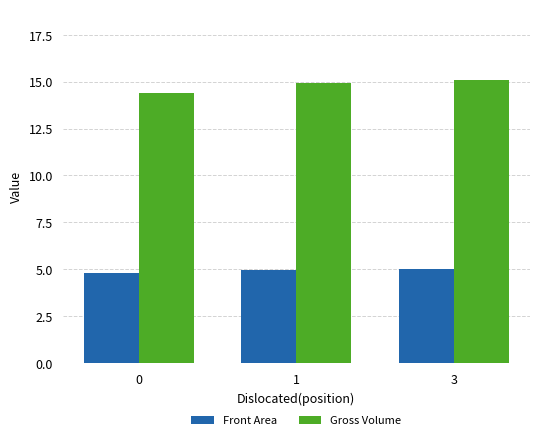

At 3, list the series in order from largest to smallest.

Gross Volume, Front Area